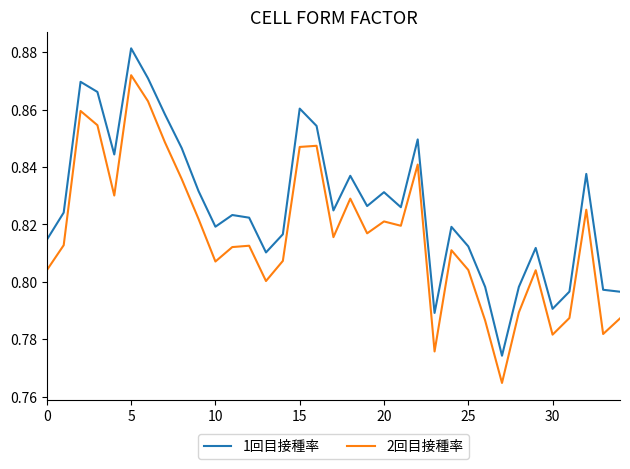

List the series in order of their overall mean, lowest first.

2回目接種率, 1回目接種率